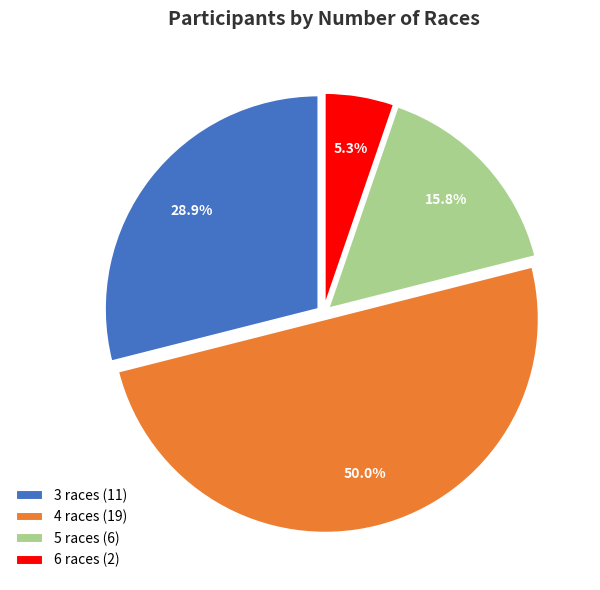

Do 3 races (11) and 6 races (2) together represent more than half of the pie?

No